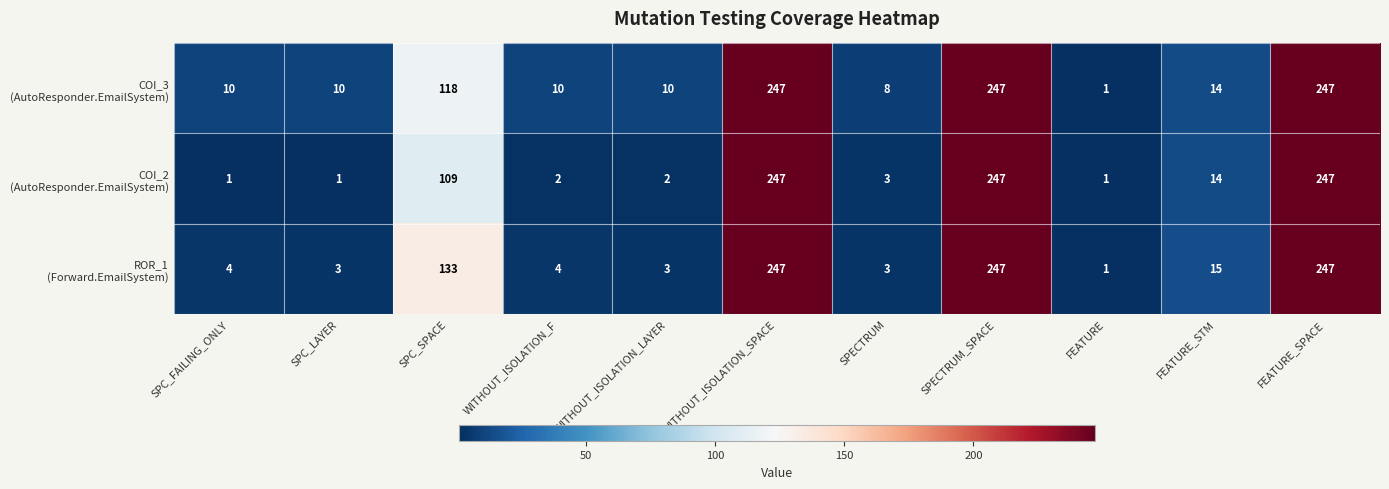

At how many categories does at least one series exceed 64?

4